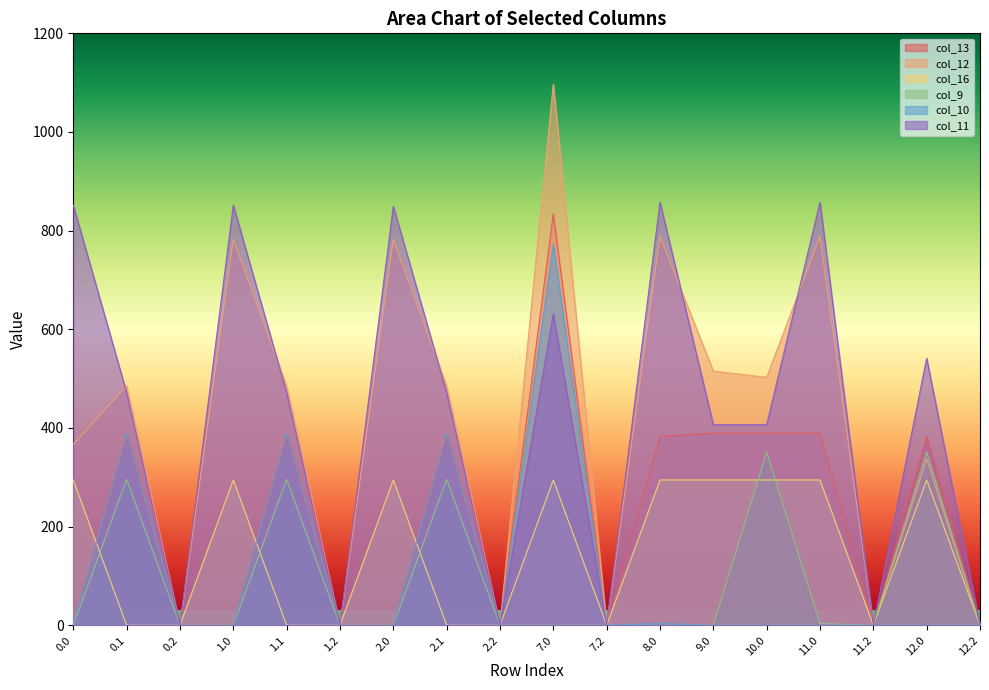

What is the total value across all series at 0.1?

2023.8